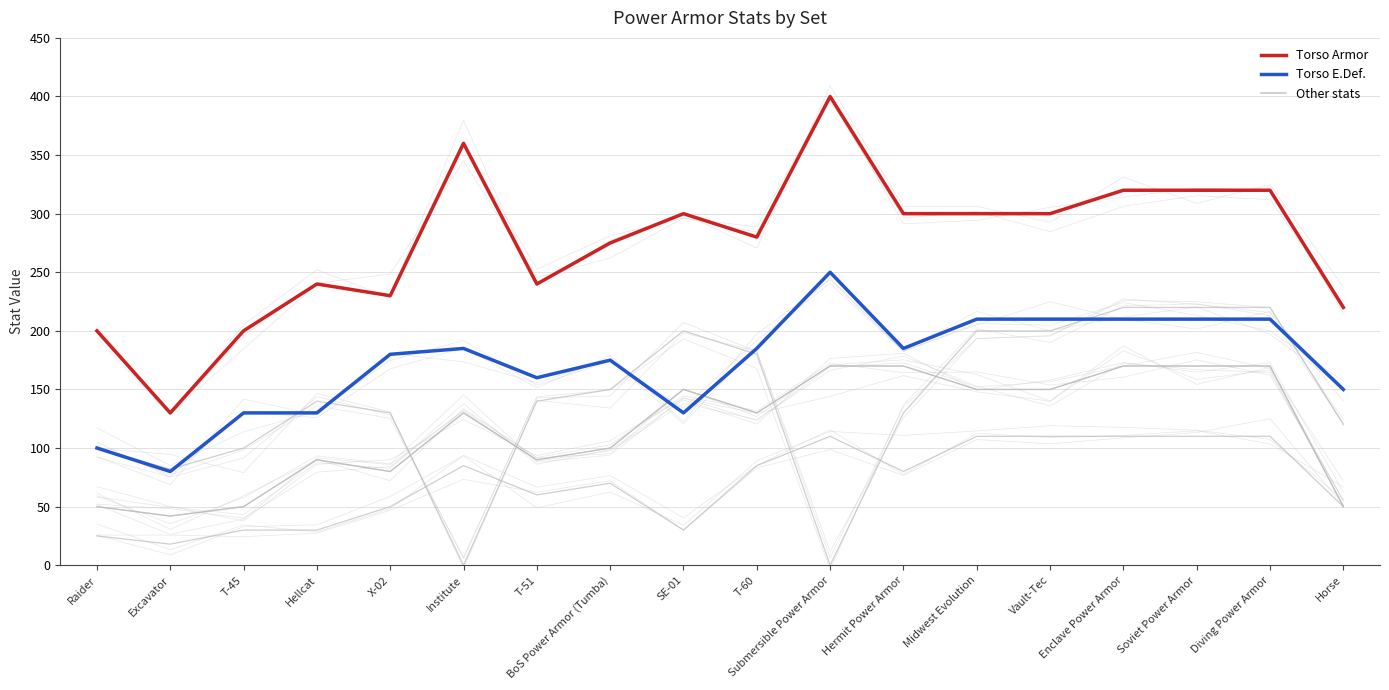

What is the difference between the highest and lowest values at T-51?

180